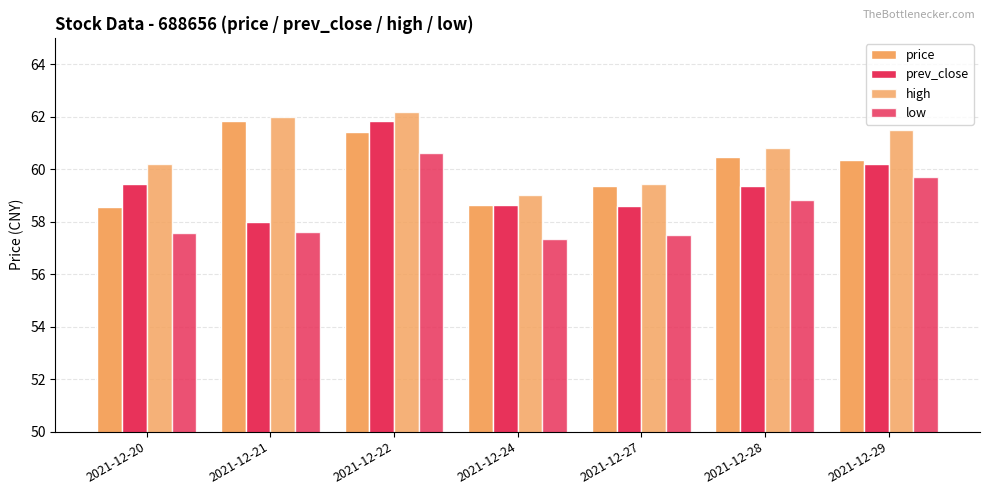

Is it true that prev_close equals 58.0 at 2021-12-21?

True